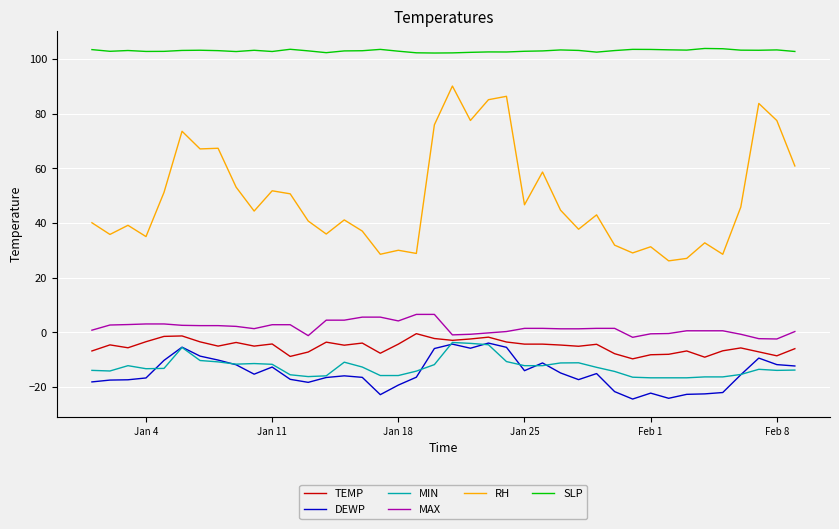

Which series has the largest range (max minus min)?

RH